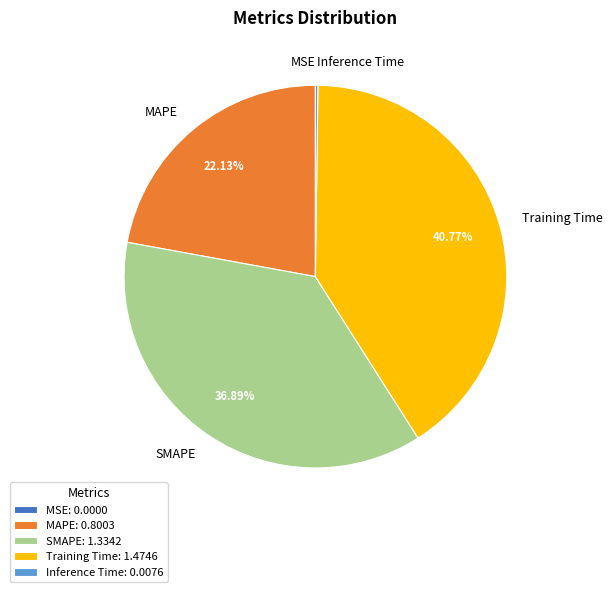

Is it true that Training Time is 28% of the pie?

False